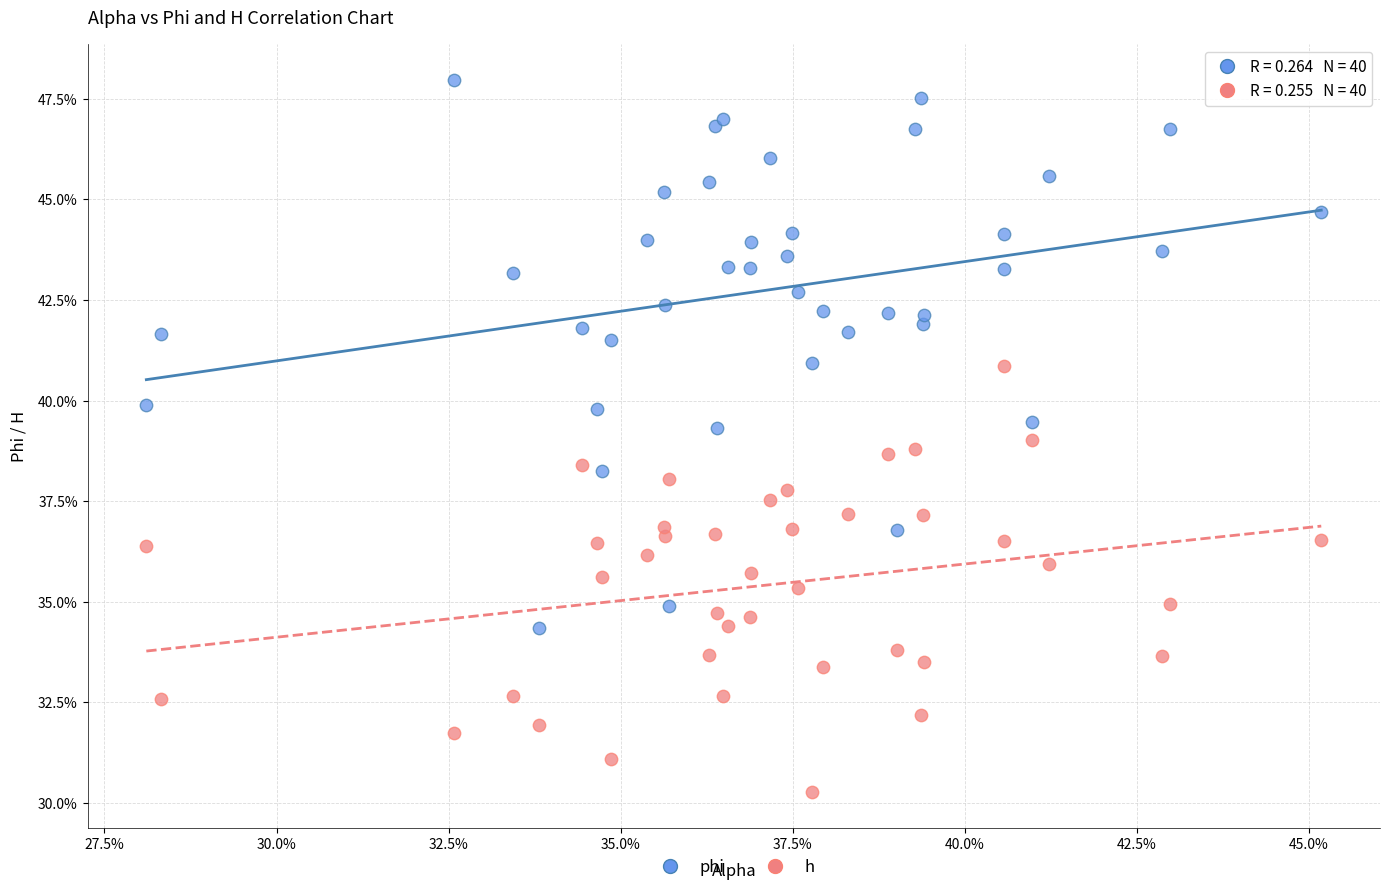

What are all the series names shown in the legend?

phi, h